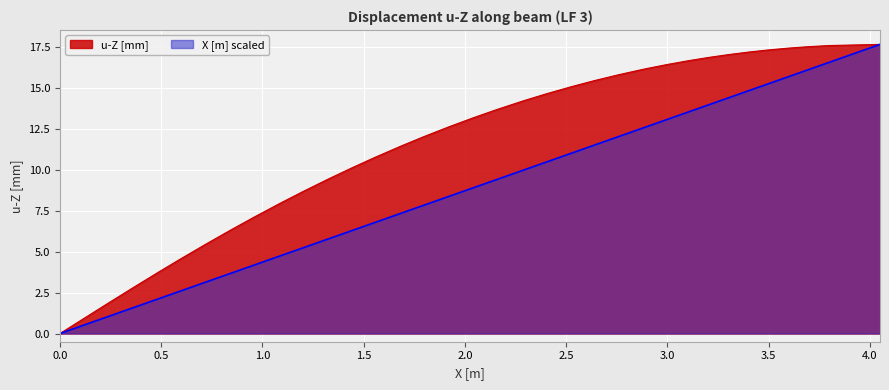

How many lines are shown in the chart?

2